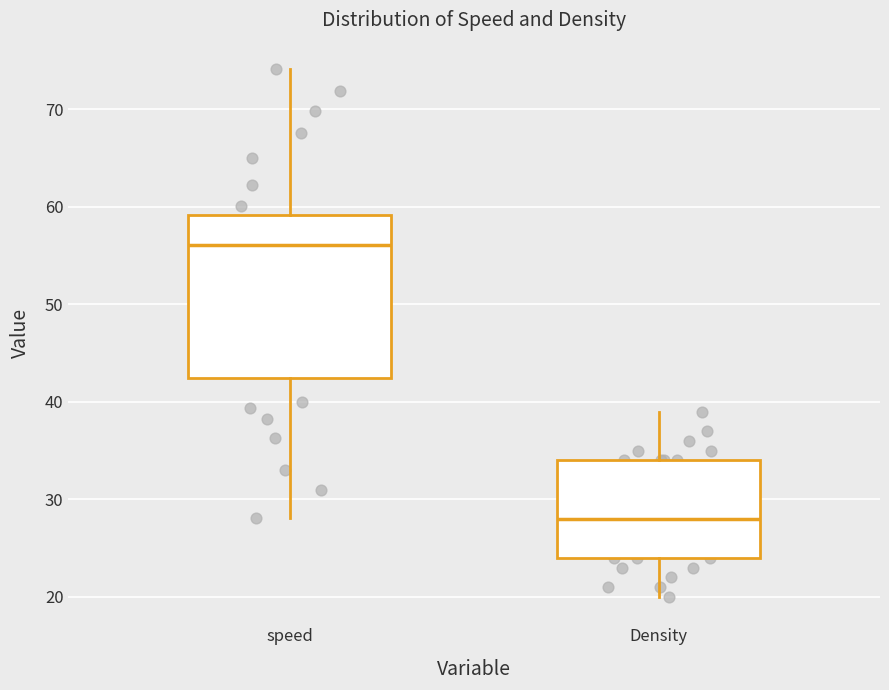

Which box is the tallest, from its lower edge to its upper edge?

speed